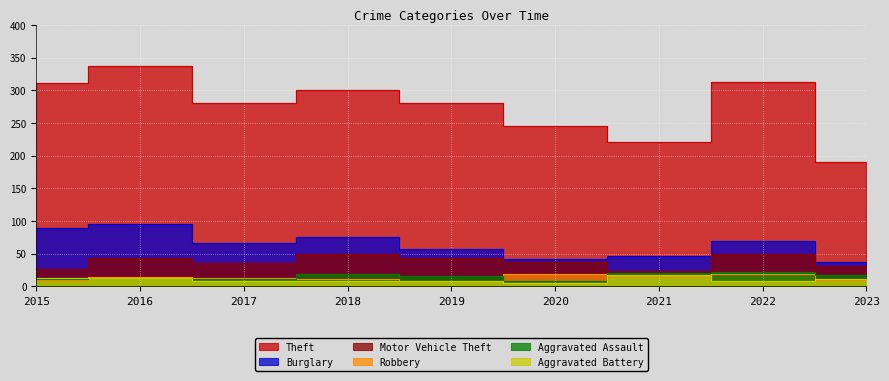

What is the value of the Motor Vehicle Theft point at the 4th from the left?

50